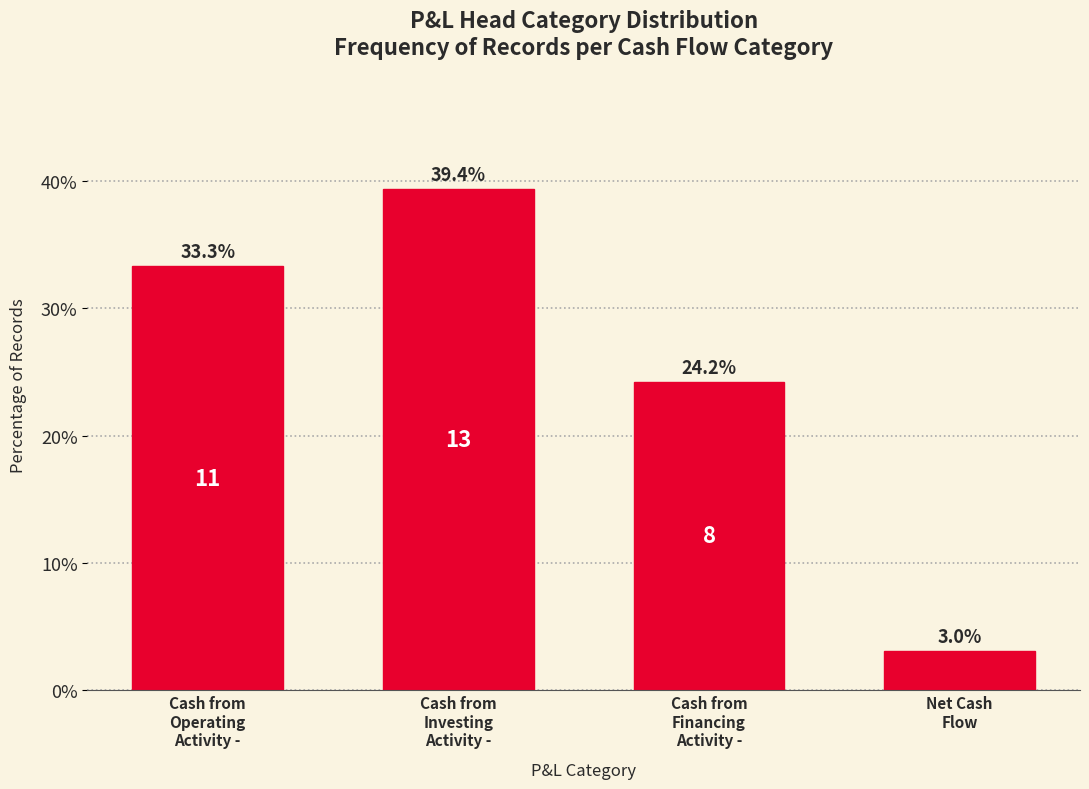

Reading left to right, list all the values displayed in this chart.

33.3	39.4	24.2	3.0